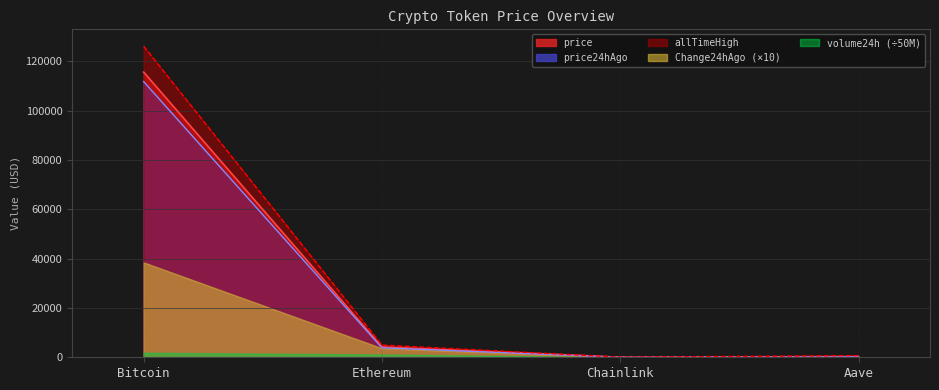

Where does the price24hAgo series first go above 3827?

Bitcoin